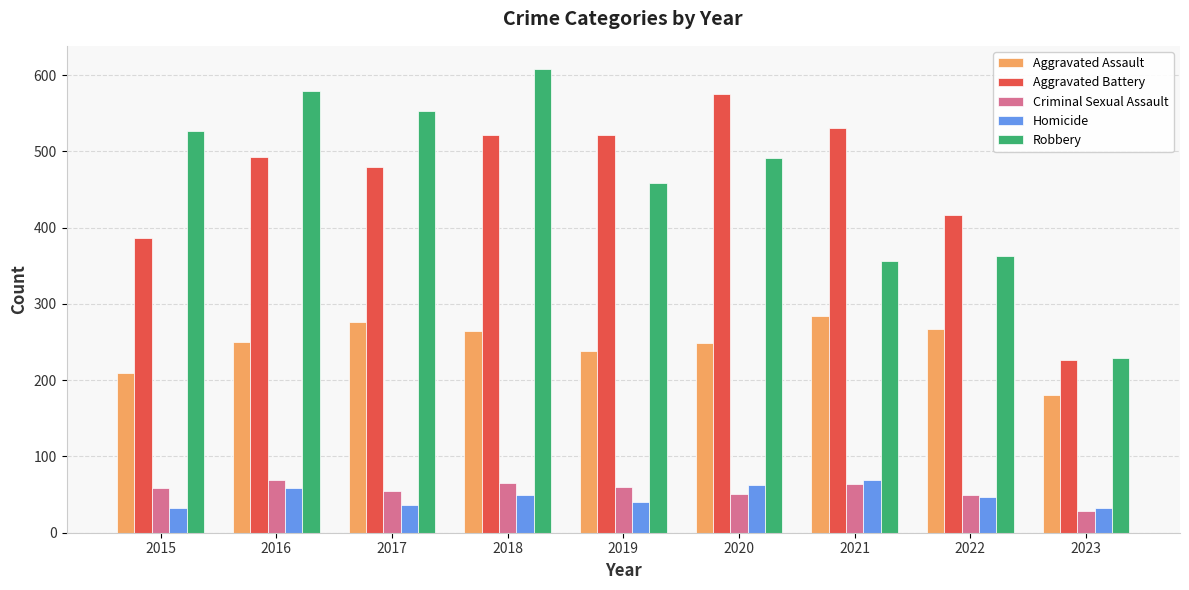

What is the highest value of the Aggravated Battery series?

575